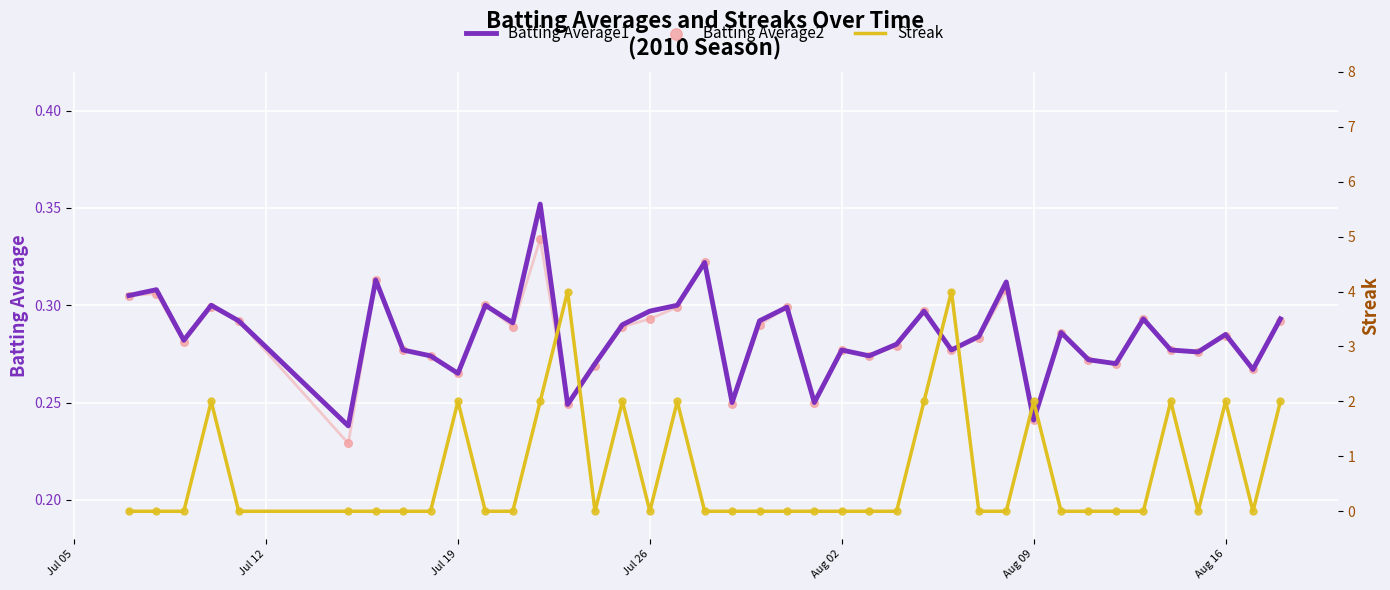

Is the value of Batting Average1 at 13 greater than the value of Streak at 12?

No